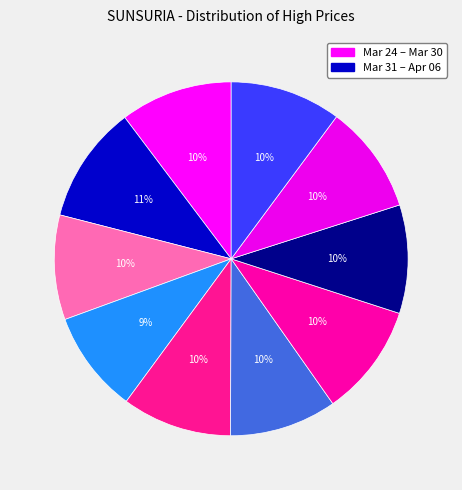

Count the number of slices in the pie.

10